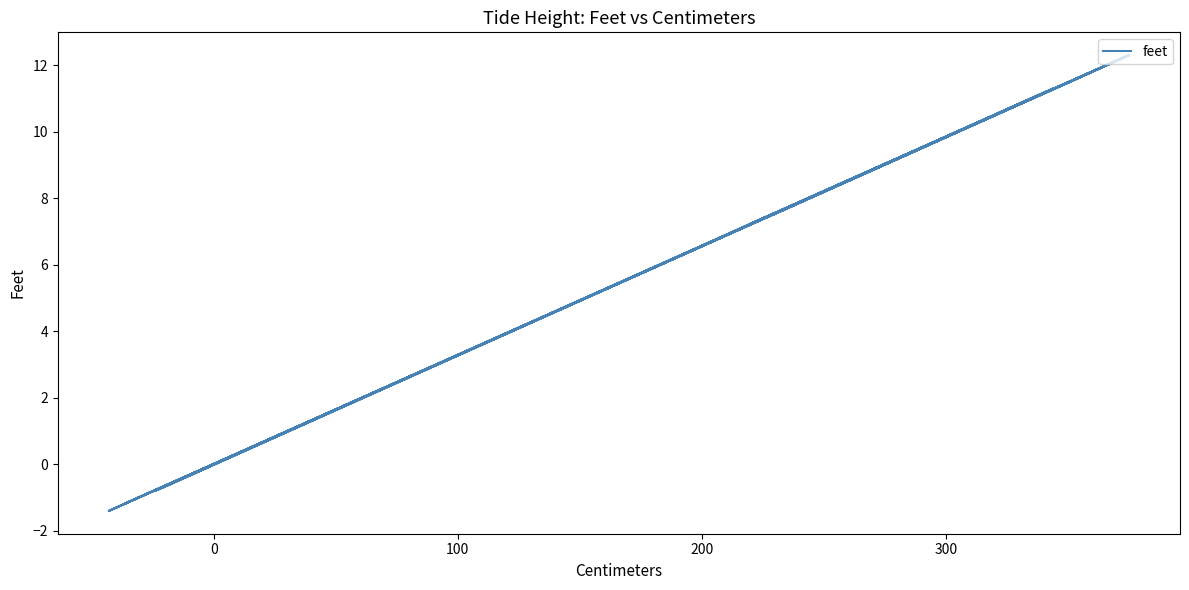

What is the greatest value displayed?

12.3